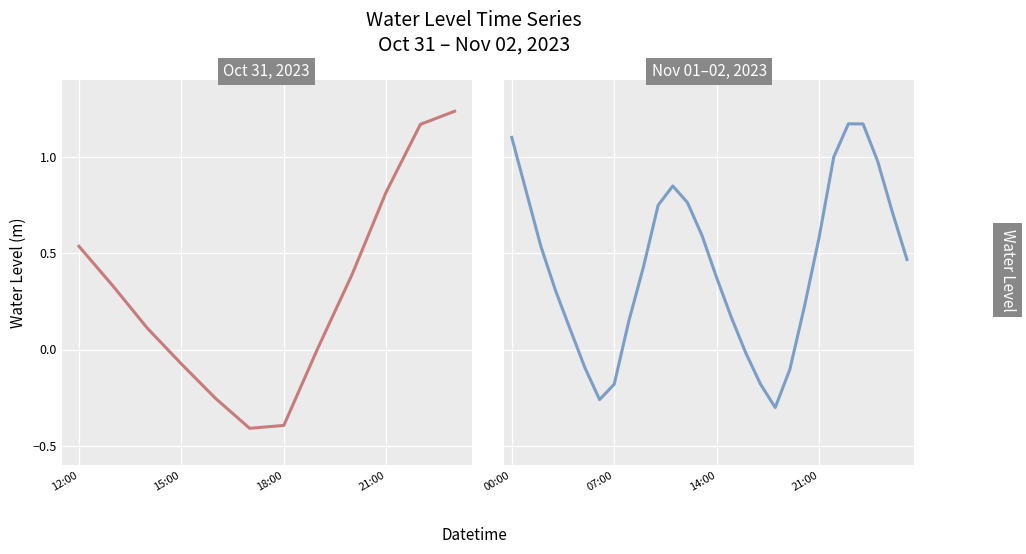

What is the value of the 8th point from the left?

-0.2